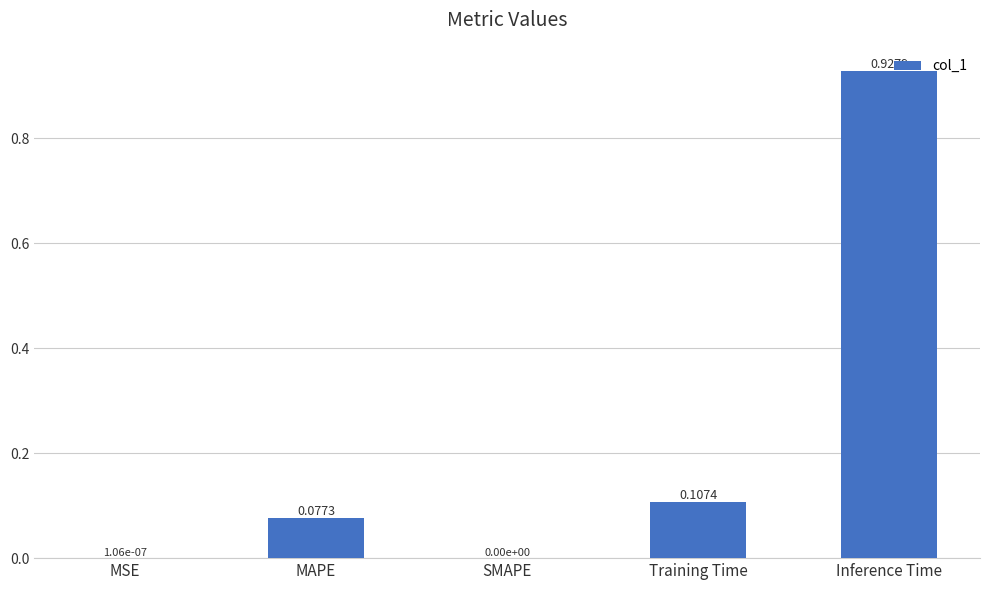

What is the sum of all values?

1.1